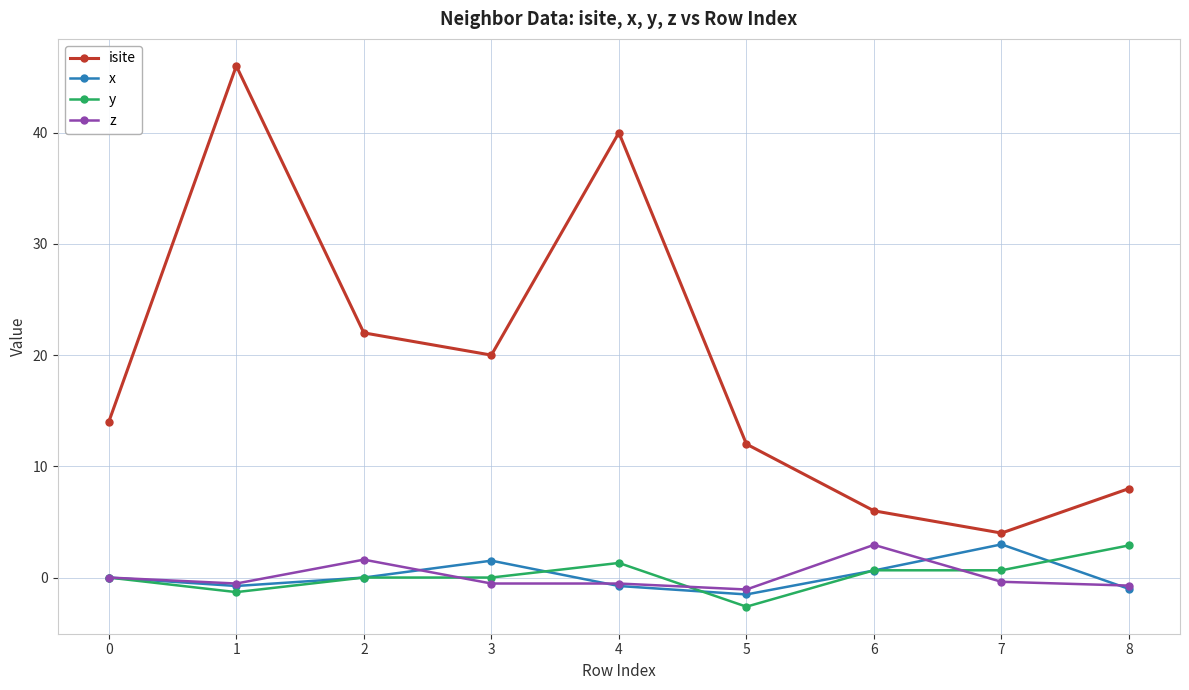

At which category is the sum across all series the highest?

1